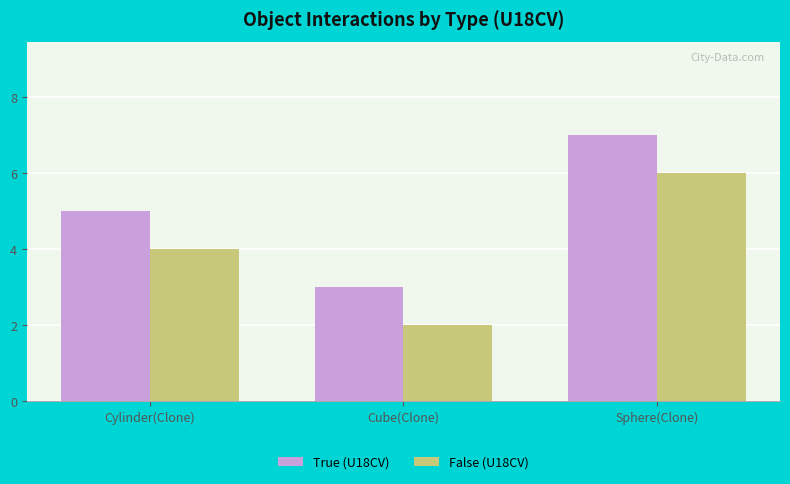

How many data points in False (U18CV) are less than 4?

1